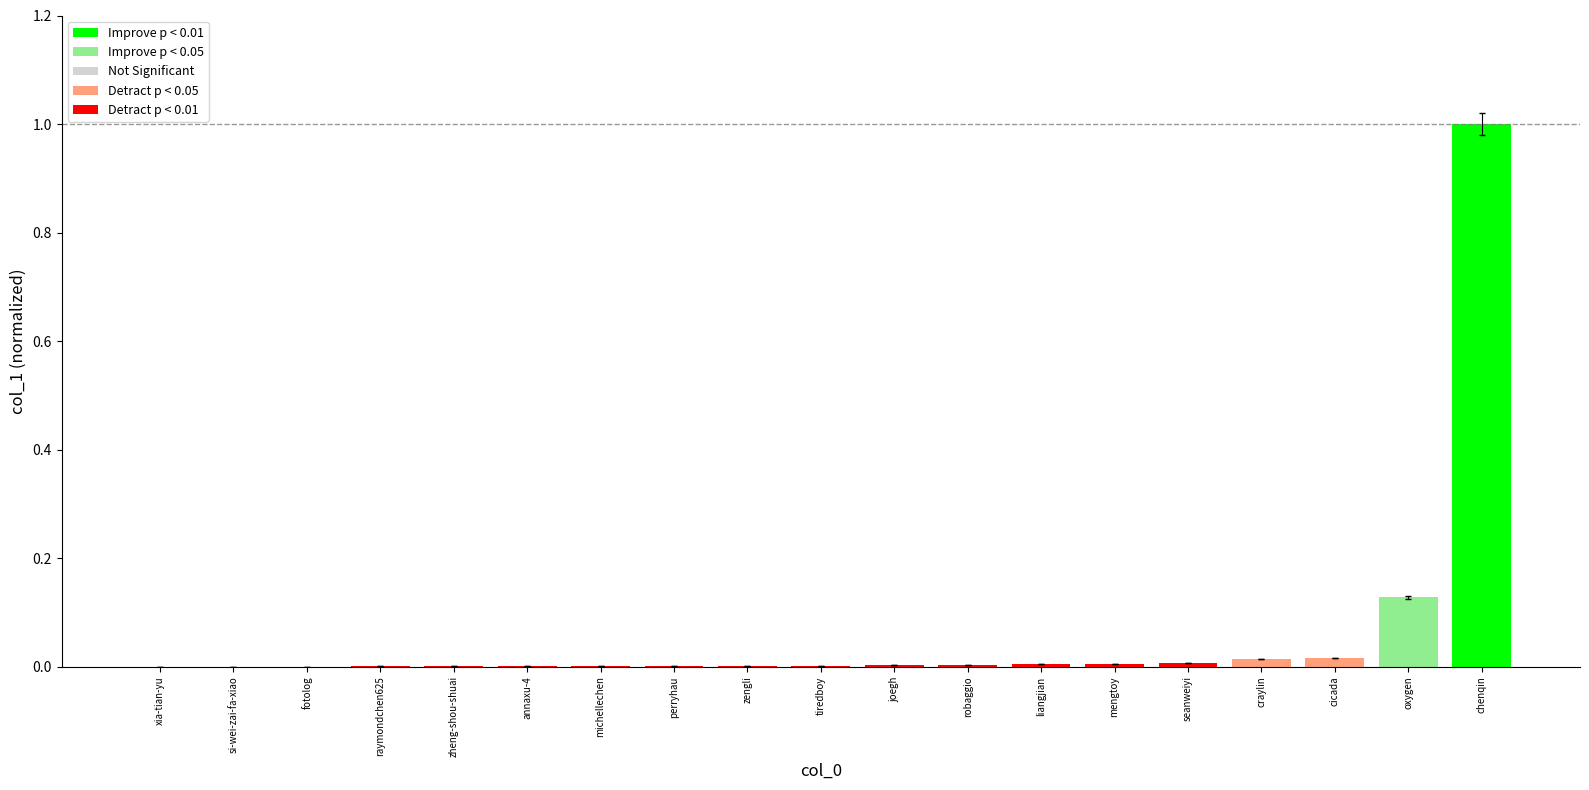

True or false: the data shows 0.0 at perryhau.

True